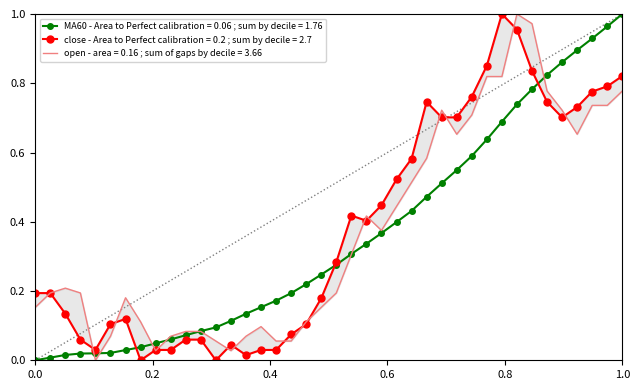

True or false: MA60 - Area to Perfect calibration = 0.06 ; sum by decile = 1.76 has a value of 0.0 at 0.0.

True